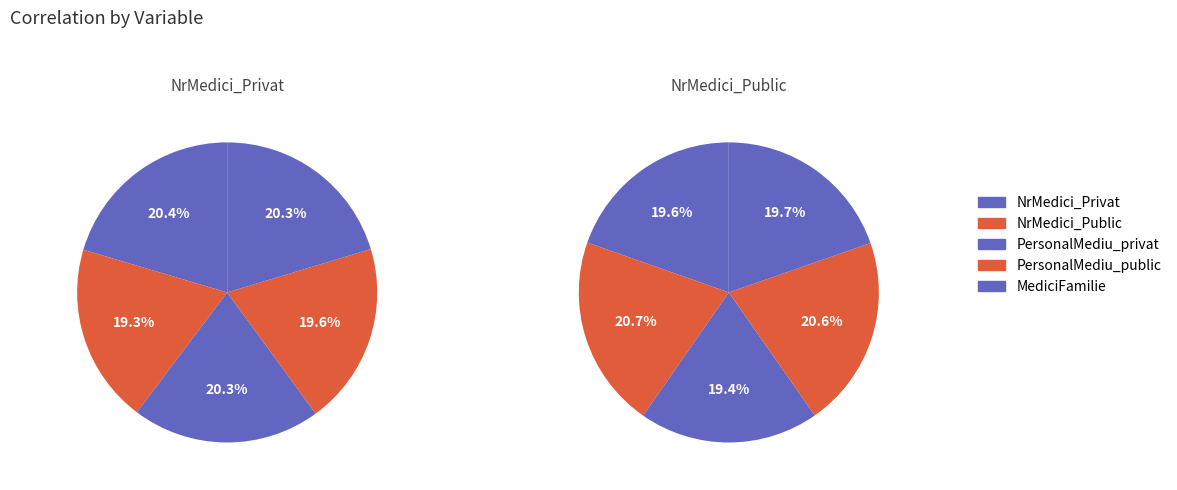

Which series has the widest spread of values?

NrMedici_Public